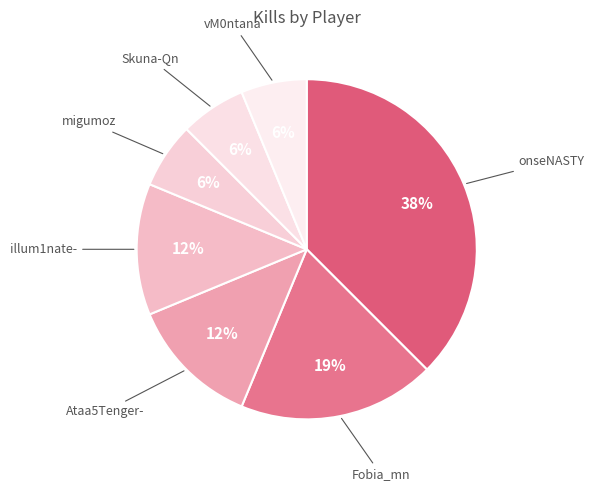

How many slices are in this pie chart?

7